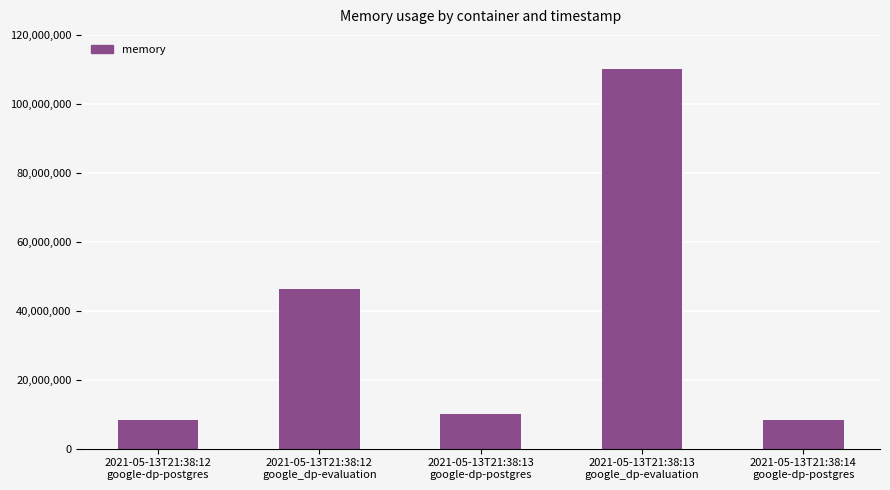

What is the approximate value at 2021-05-13T21:38:13
google-dp-postgres, to the nearest 50?

10002450